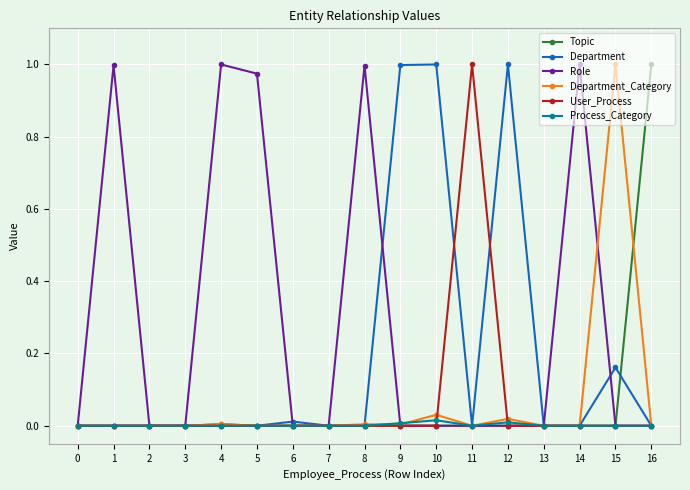

Which series has the largest total across all categories?

Role